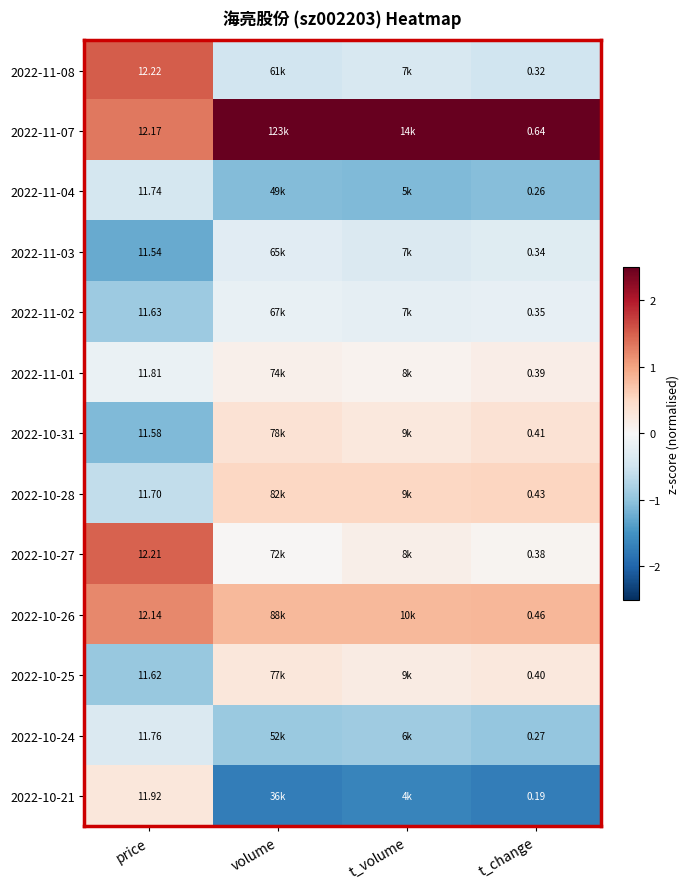

Which series has the widest spread of values?

2022-11-08